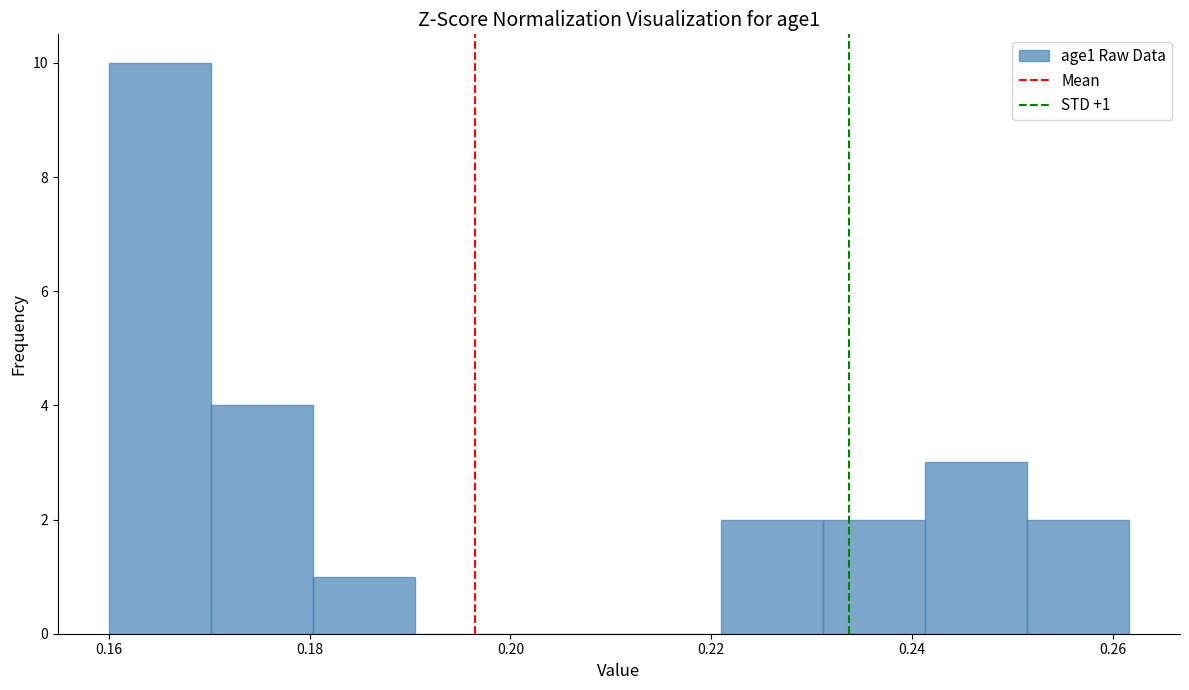

Over which range of the x-axis is the bar tallest?

0.160 to 0.170